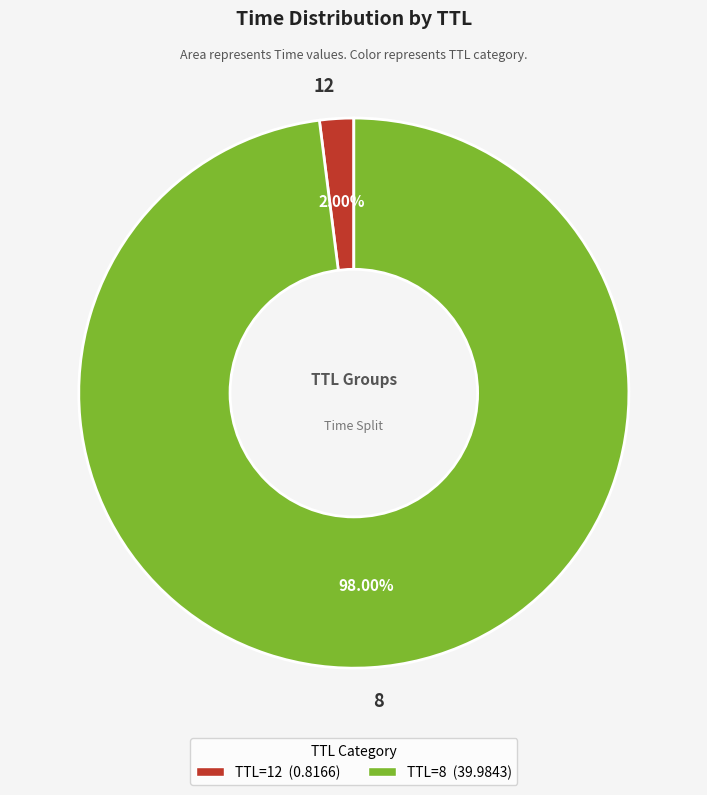

Count the number of slices in the pie.

2